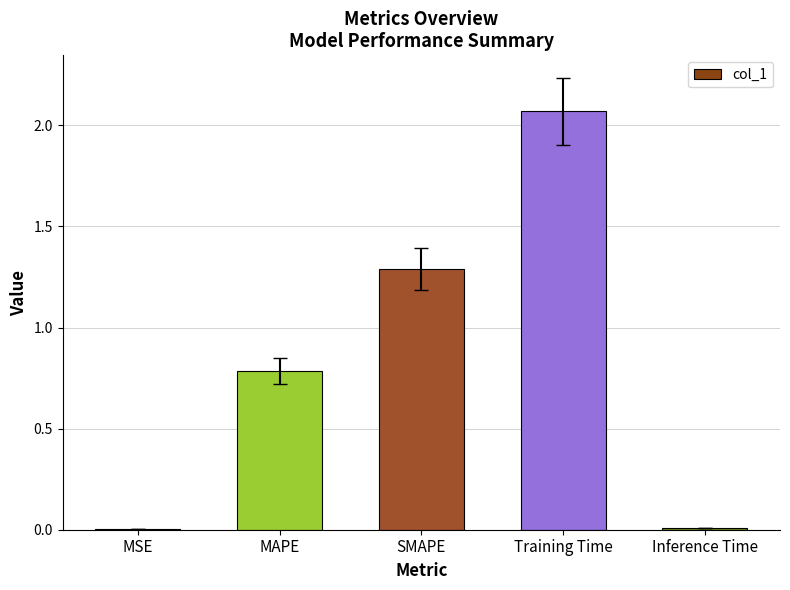

True or false: the data shows 0.0 at Inference Time.

True